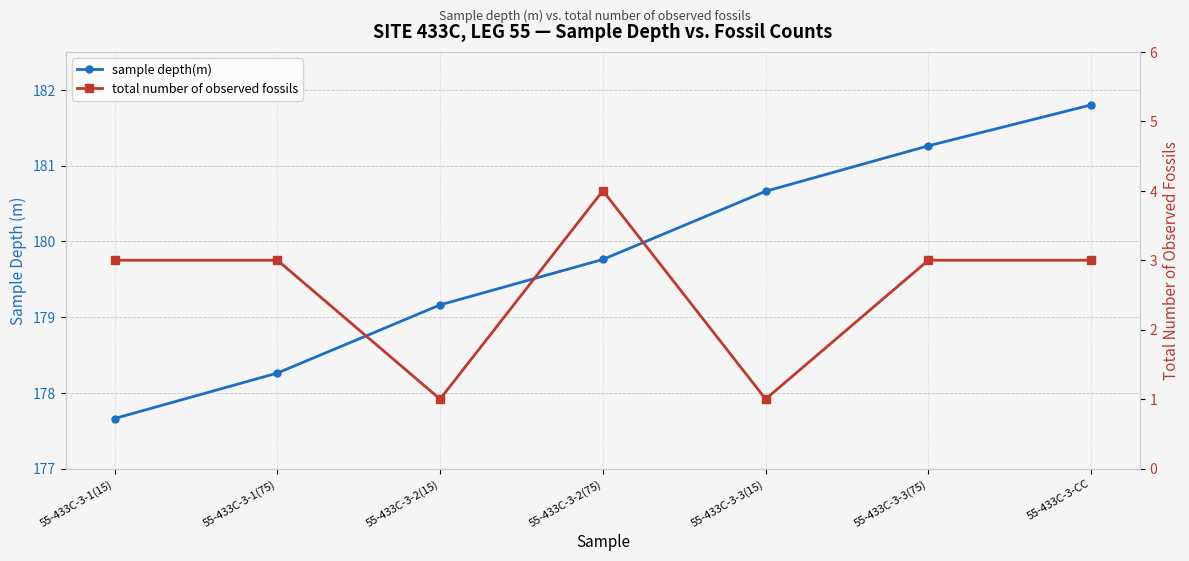

Where is sample depth(m) nearest to the value 179?

55-433C-3-2(15)